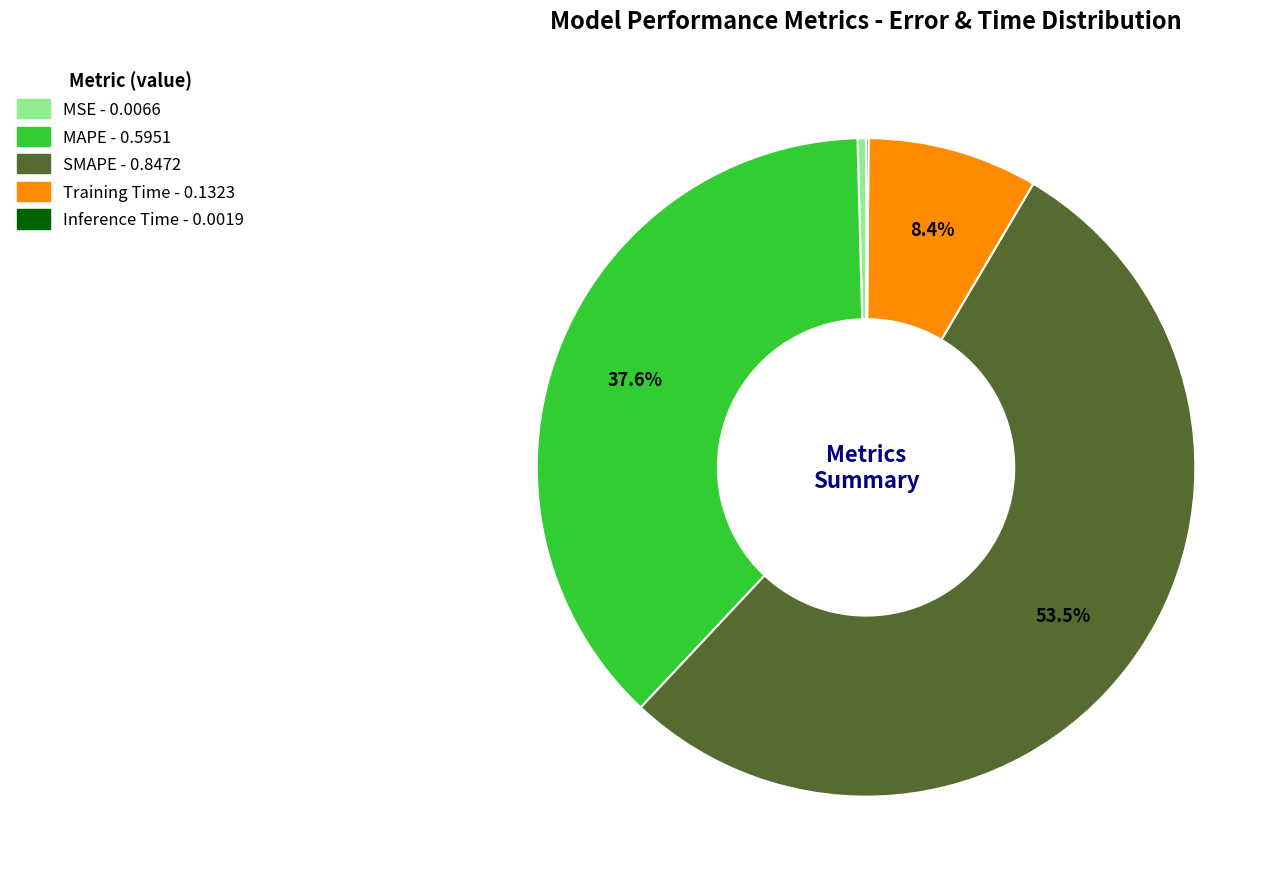

Which slice is the largest?

SMAPE